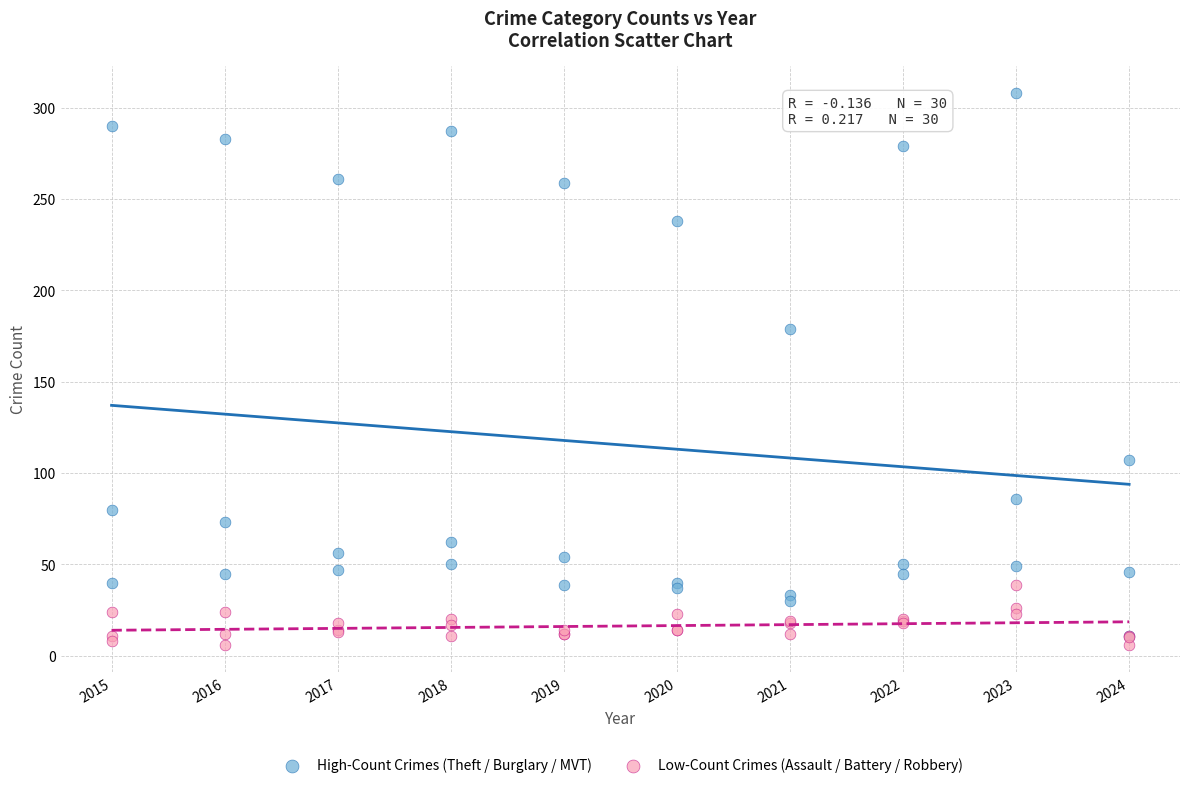

In the High-Count Crimes (Theft / Burglary / MVT) series, what Y value is closest to 159?

179